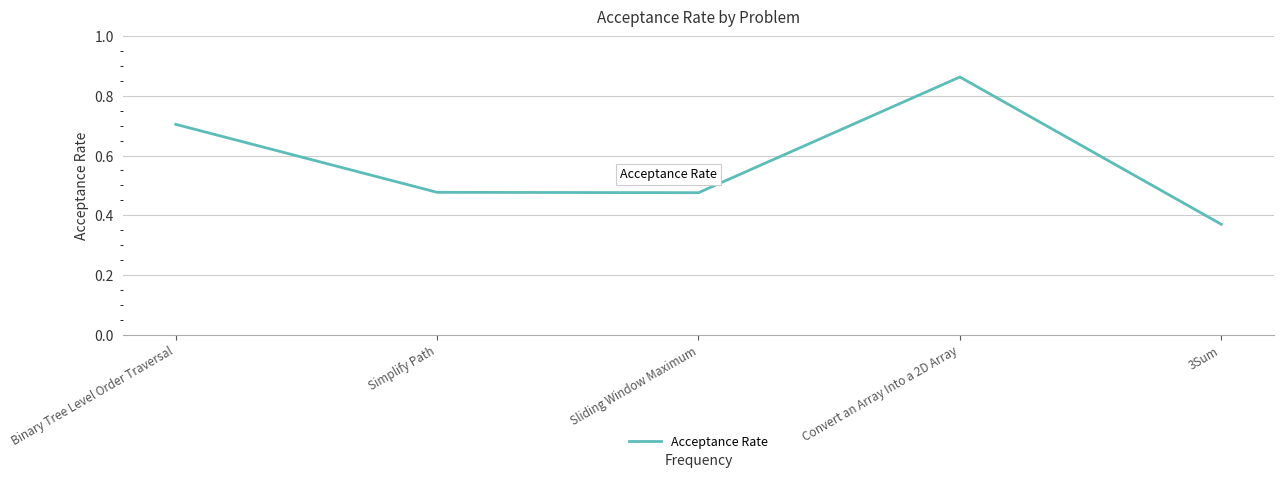

At which label is the value closest to 0?

3Sum